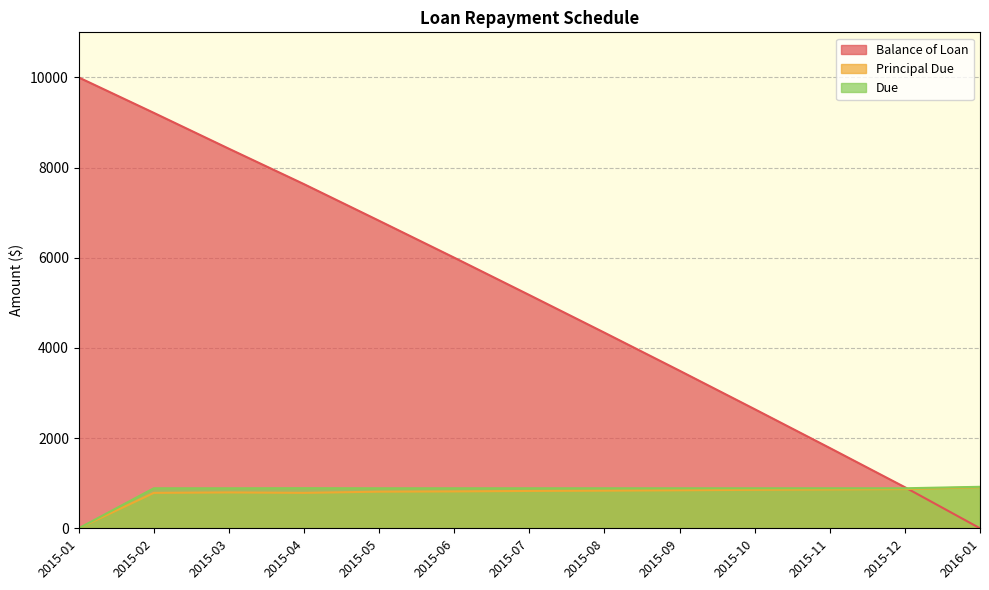

True or false: Principal Due has more than 1 points higher than both neighbors.

False